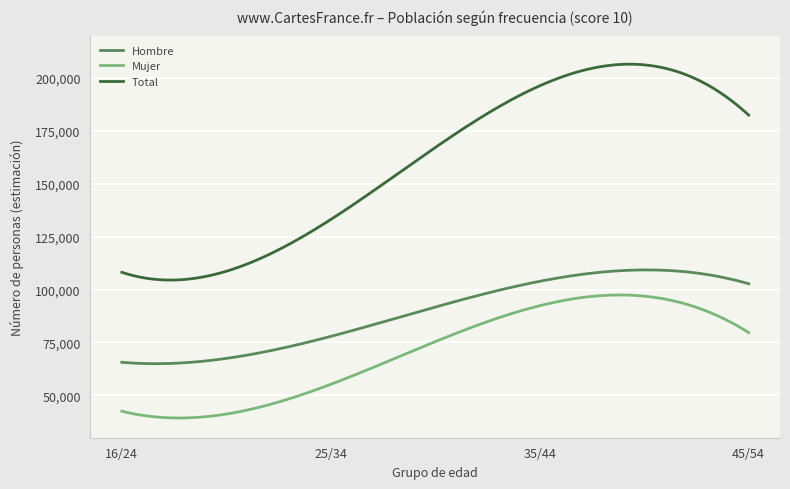

Which series has the largest total across all categories?

Total